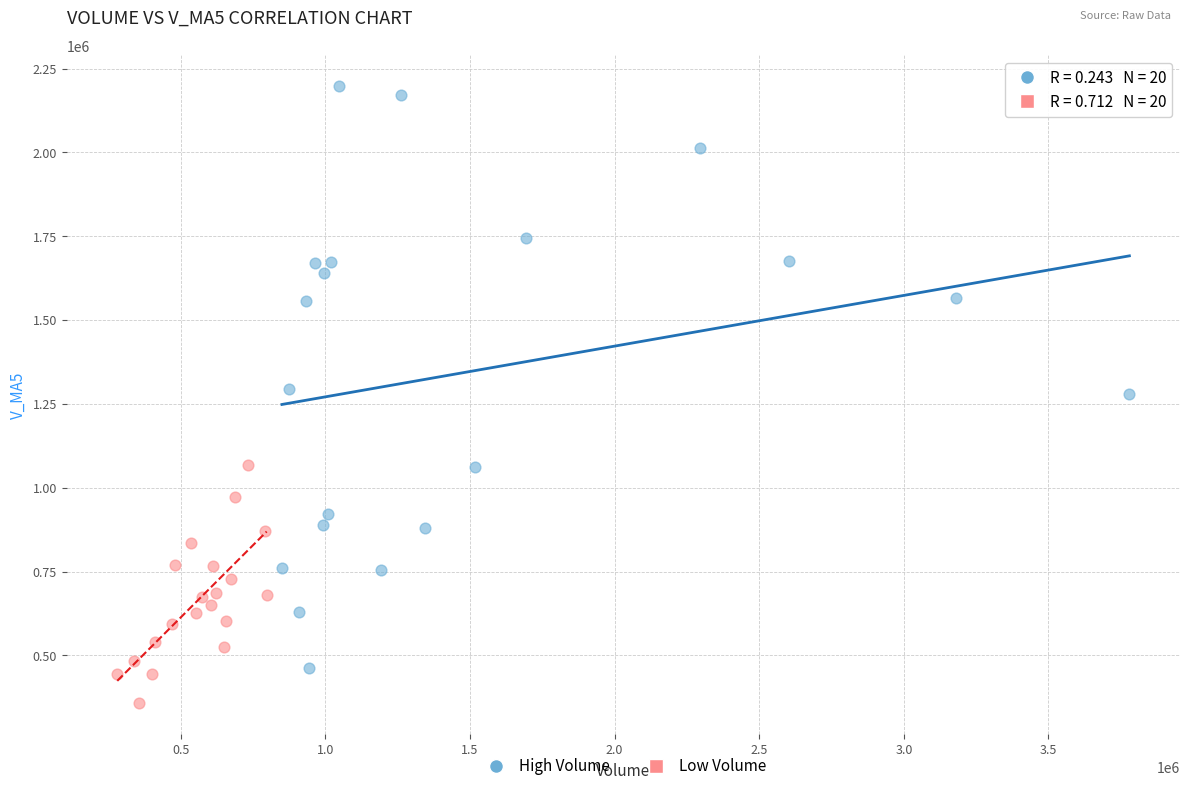

Which series has the widest spread of Y values?

High Volume